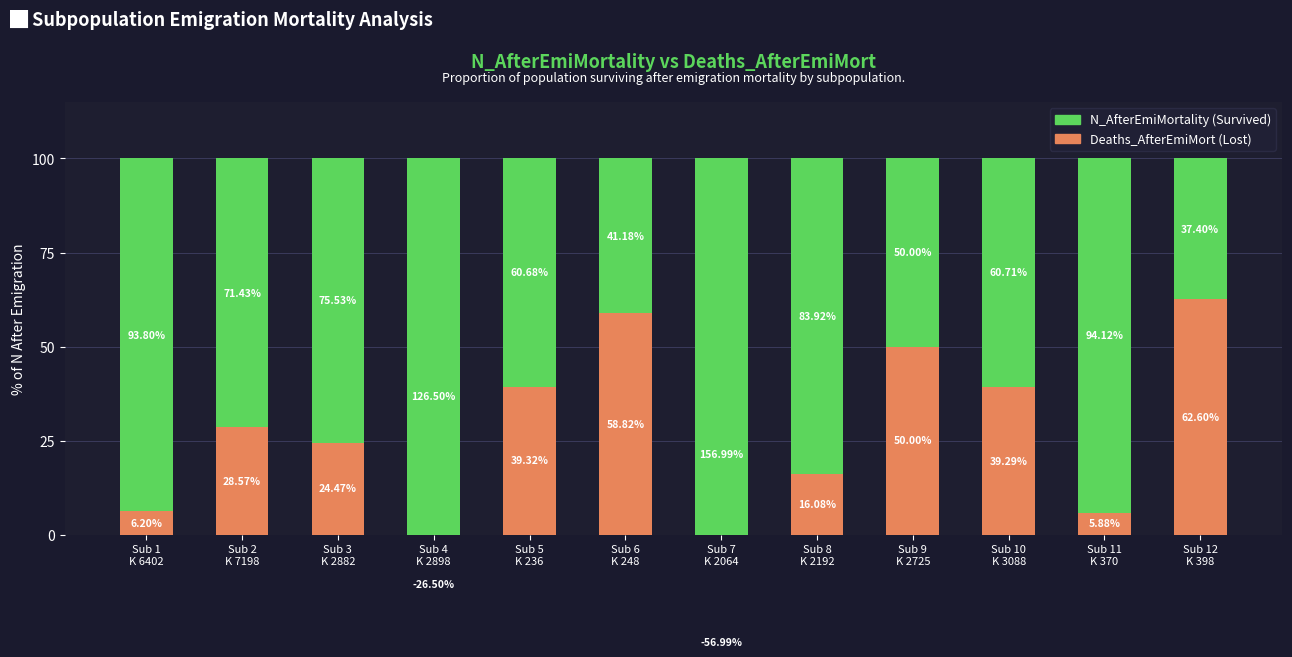

What are all the series names shown in the legend?

Deaths_AfterEmiMort, N_AfterEmiMortality